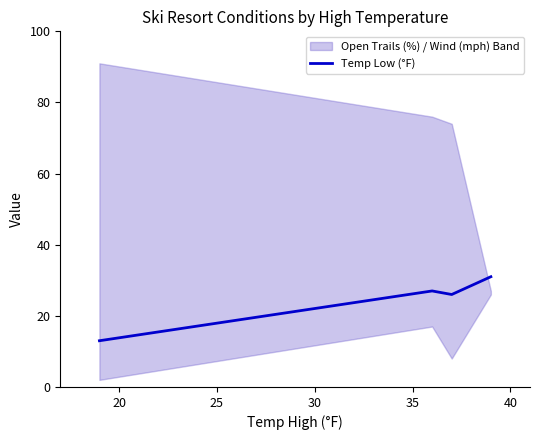

True or false: Temp Low (°F) has more than 1 interior local peaks.

False